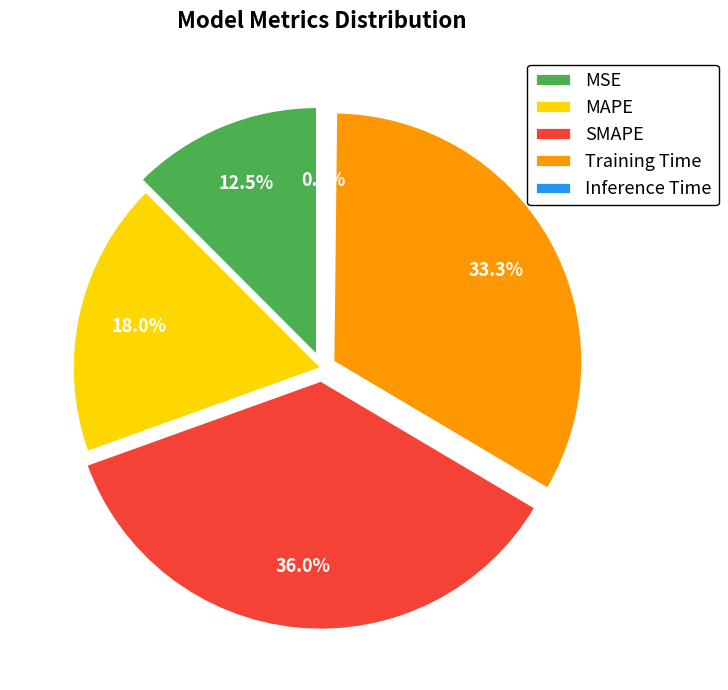

Combined, what portion of the pie is Inference Time and Training Time?

33.5%